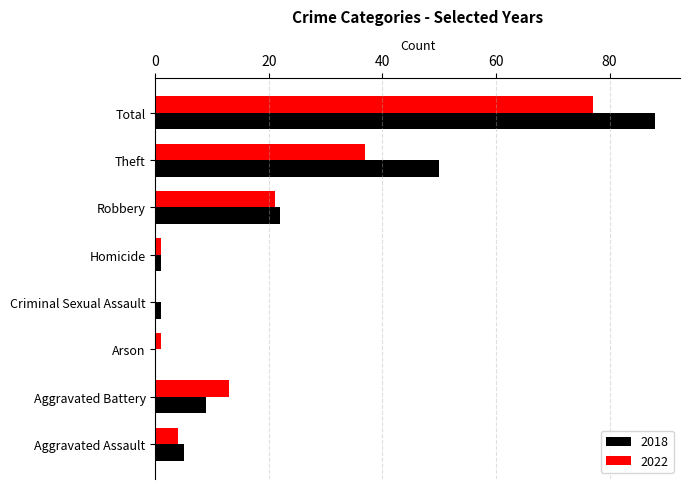

What is the total value across all series at Aggravated Battery?

22